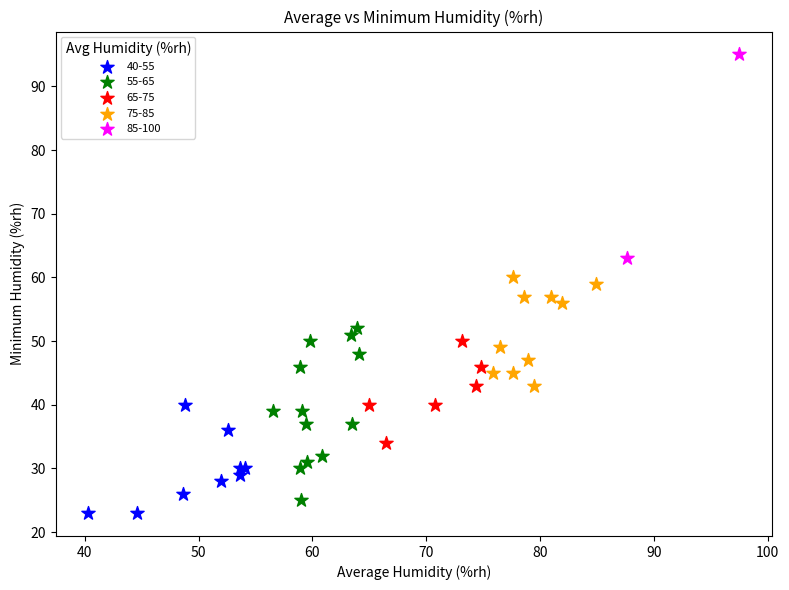

Which series has the largest Y range (max minus min)?

85-100